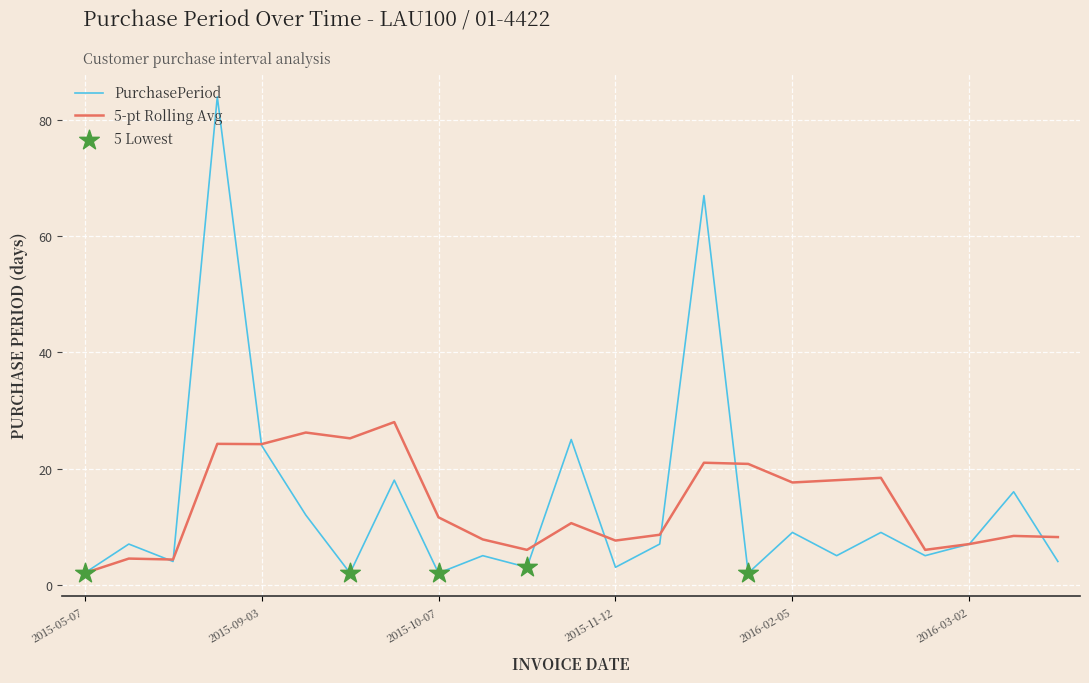

Which series has the widest spread of values?

PurchasePeriod